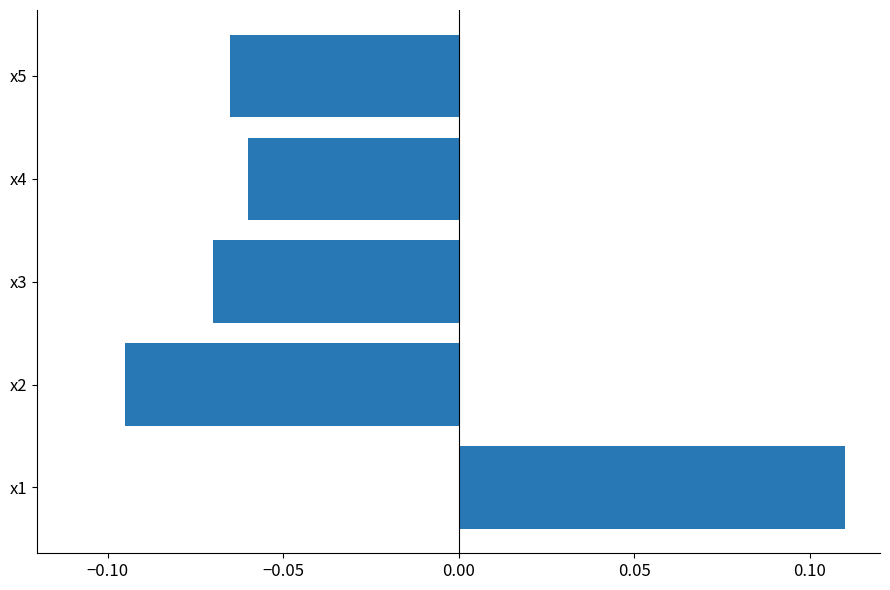

At which category does the chart reach its peak across all series?

x1